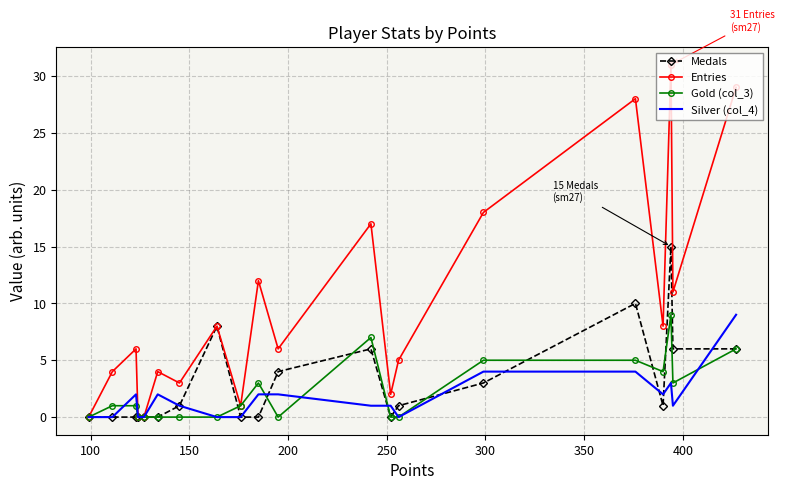

What are all the series names shown in the legend?

Medals, Entries, Gold (col_3), Silver (col_4)